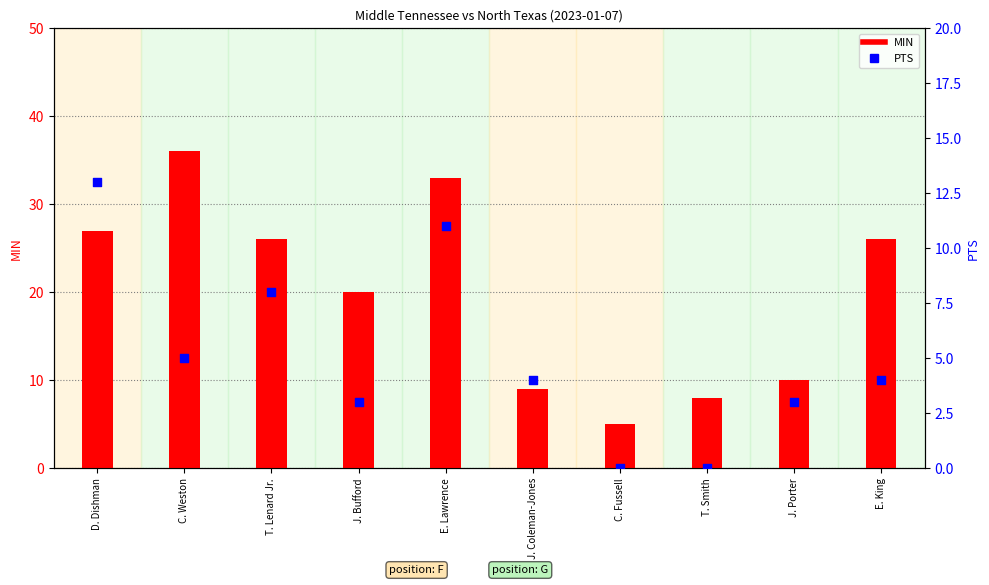

At how many categories does at least one series exceed 6?

9